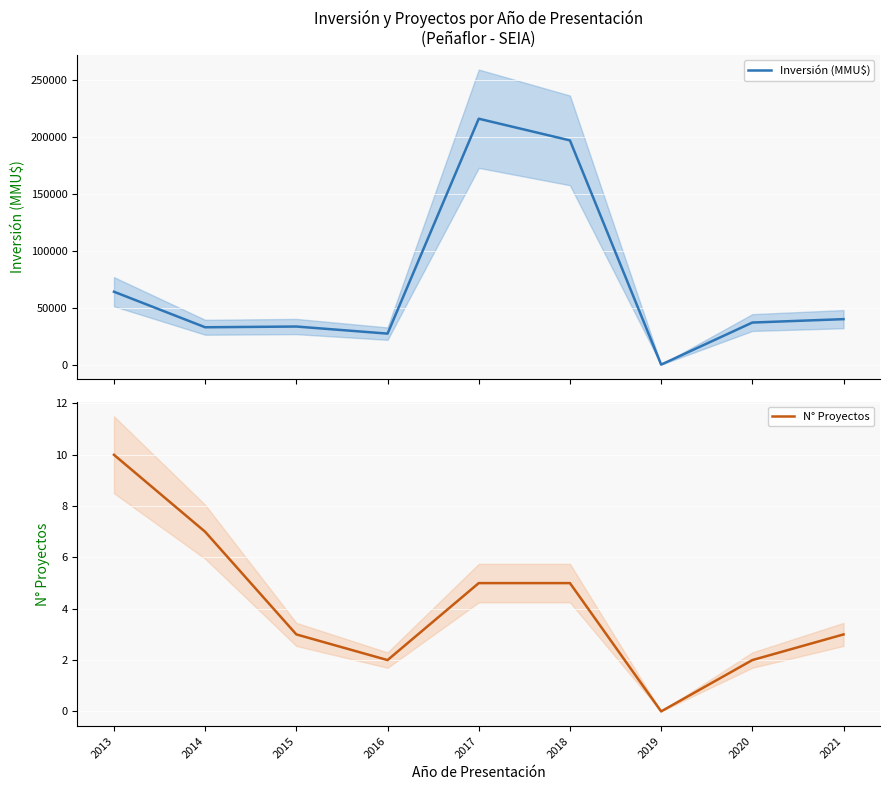

At which category is the sum across all series the highest?

2017